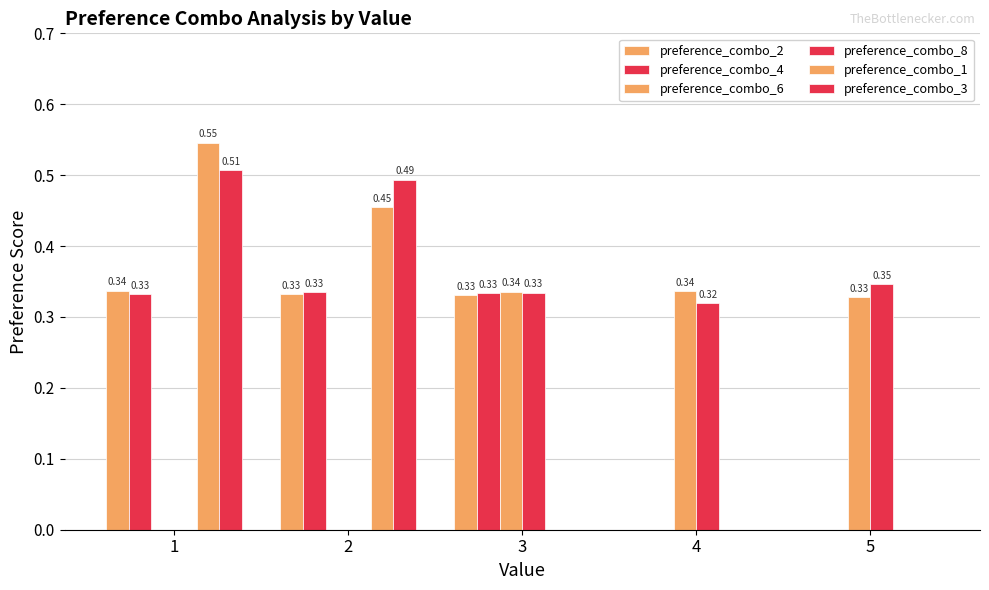

What is the average value of the preference_combo_1 series?

0.2